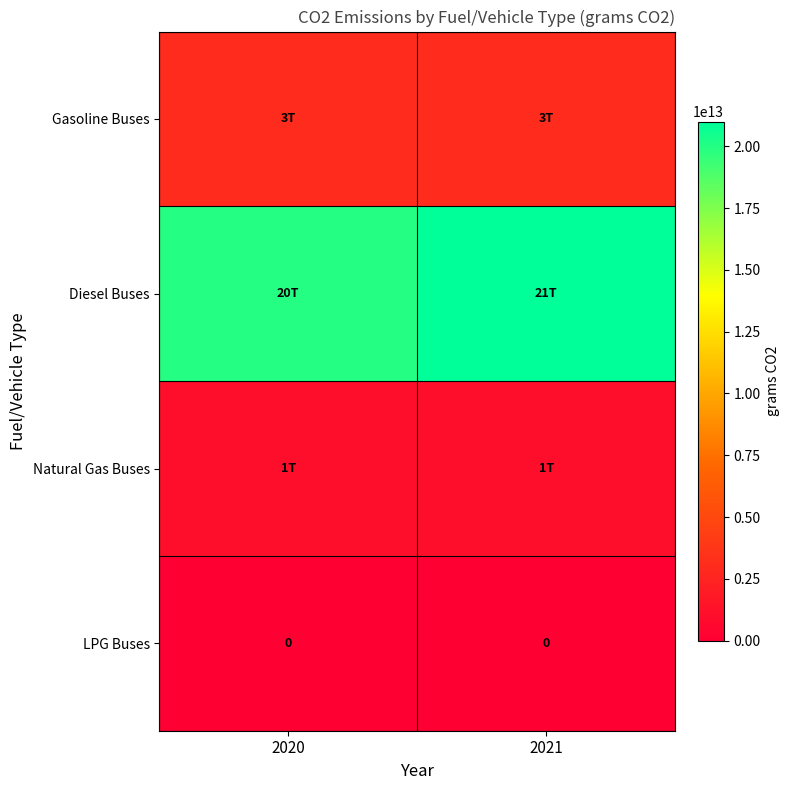

True or false: LPG Buses has a value of 0 at 2021.

True